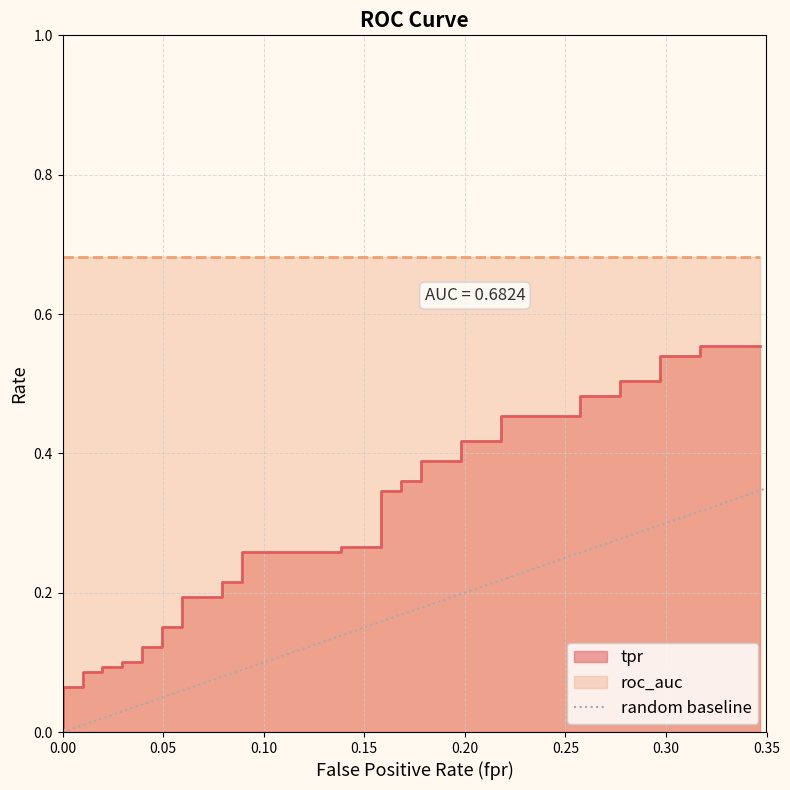

Count the values in the range 0 to 1.

2